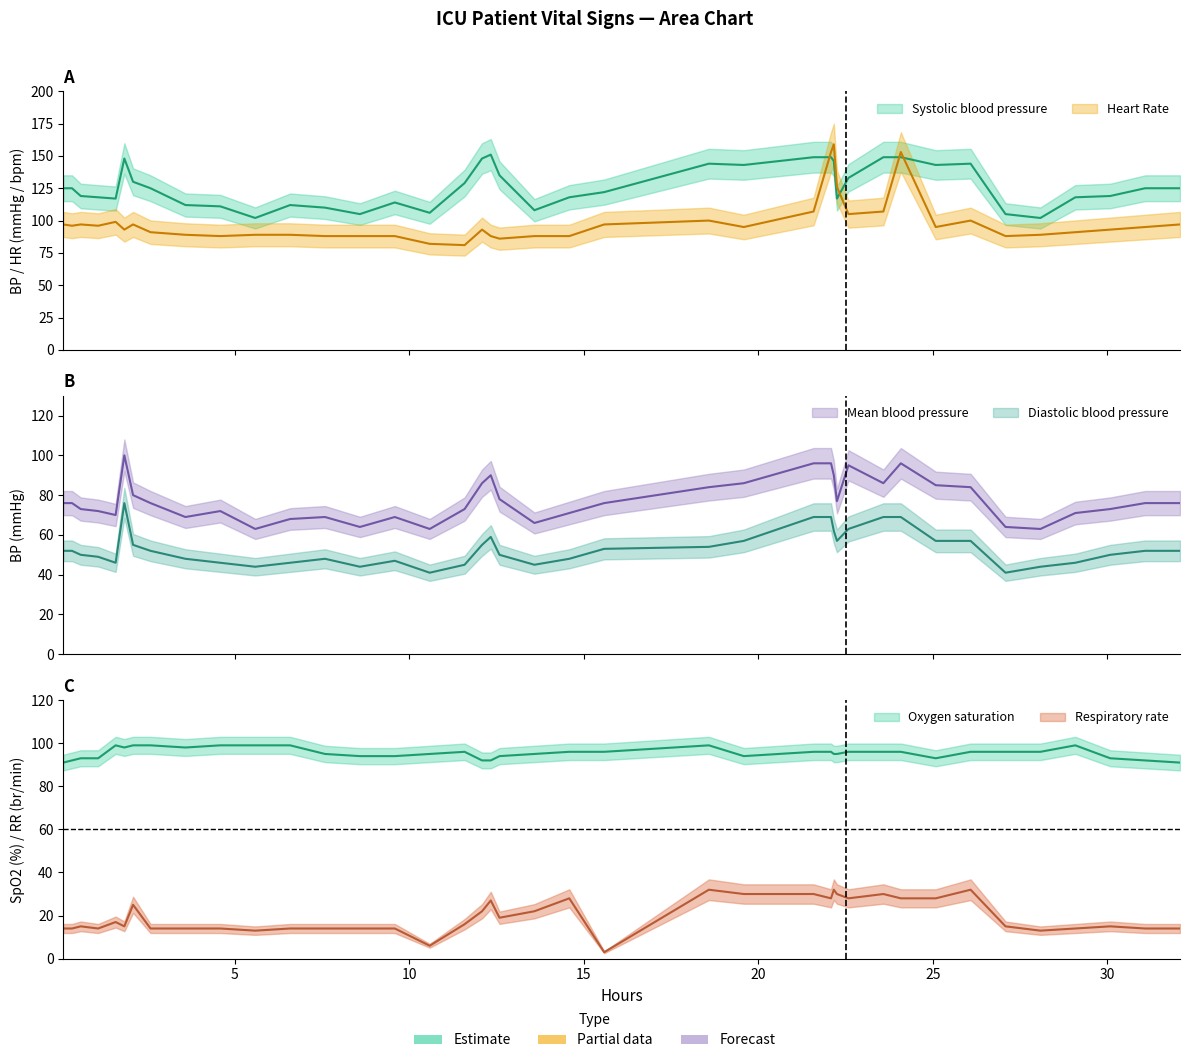

Is the value of Oxygen saturation at 25 greater than the value of Mean blood pressure at 31?

Yes